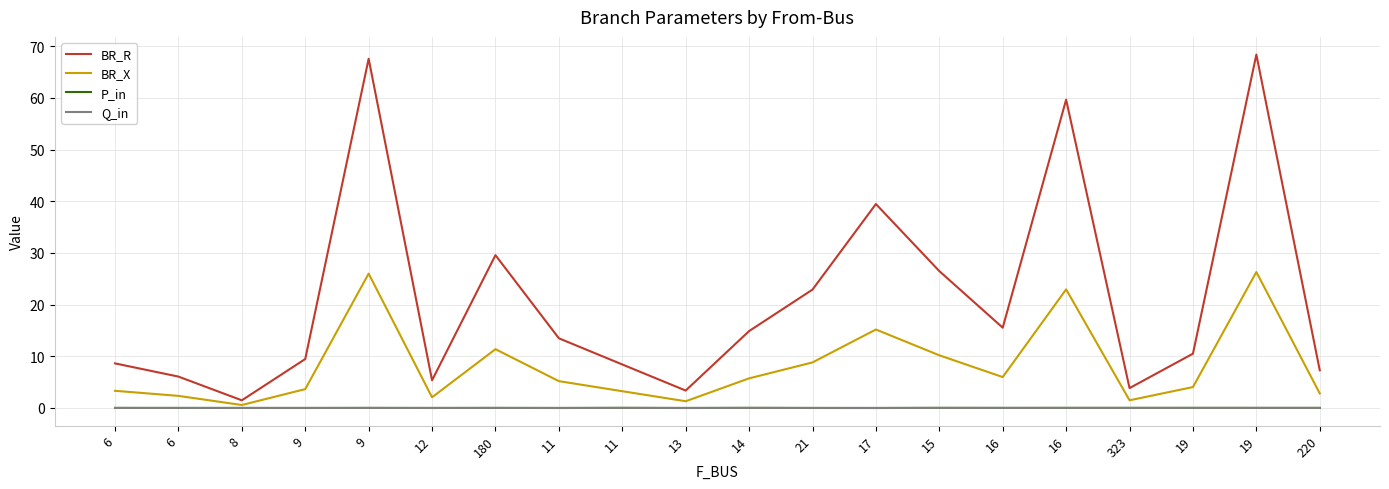

What is the value of the BR_X point at the 8th from the left?

5.2